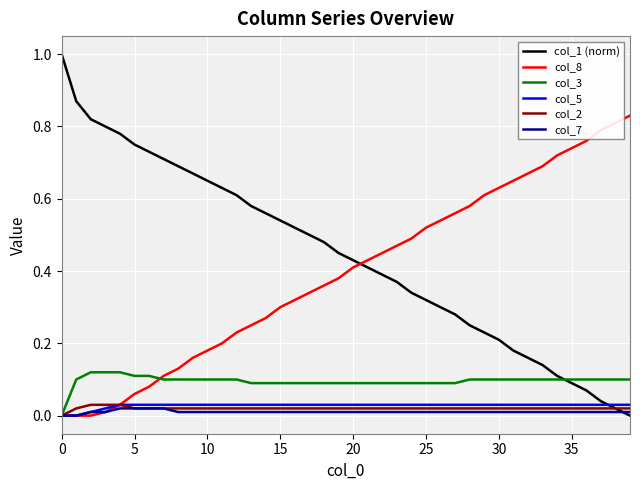

Which series has the largest range (max minus min)?

col_1 (norm)